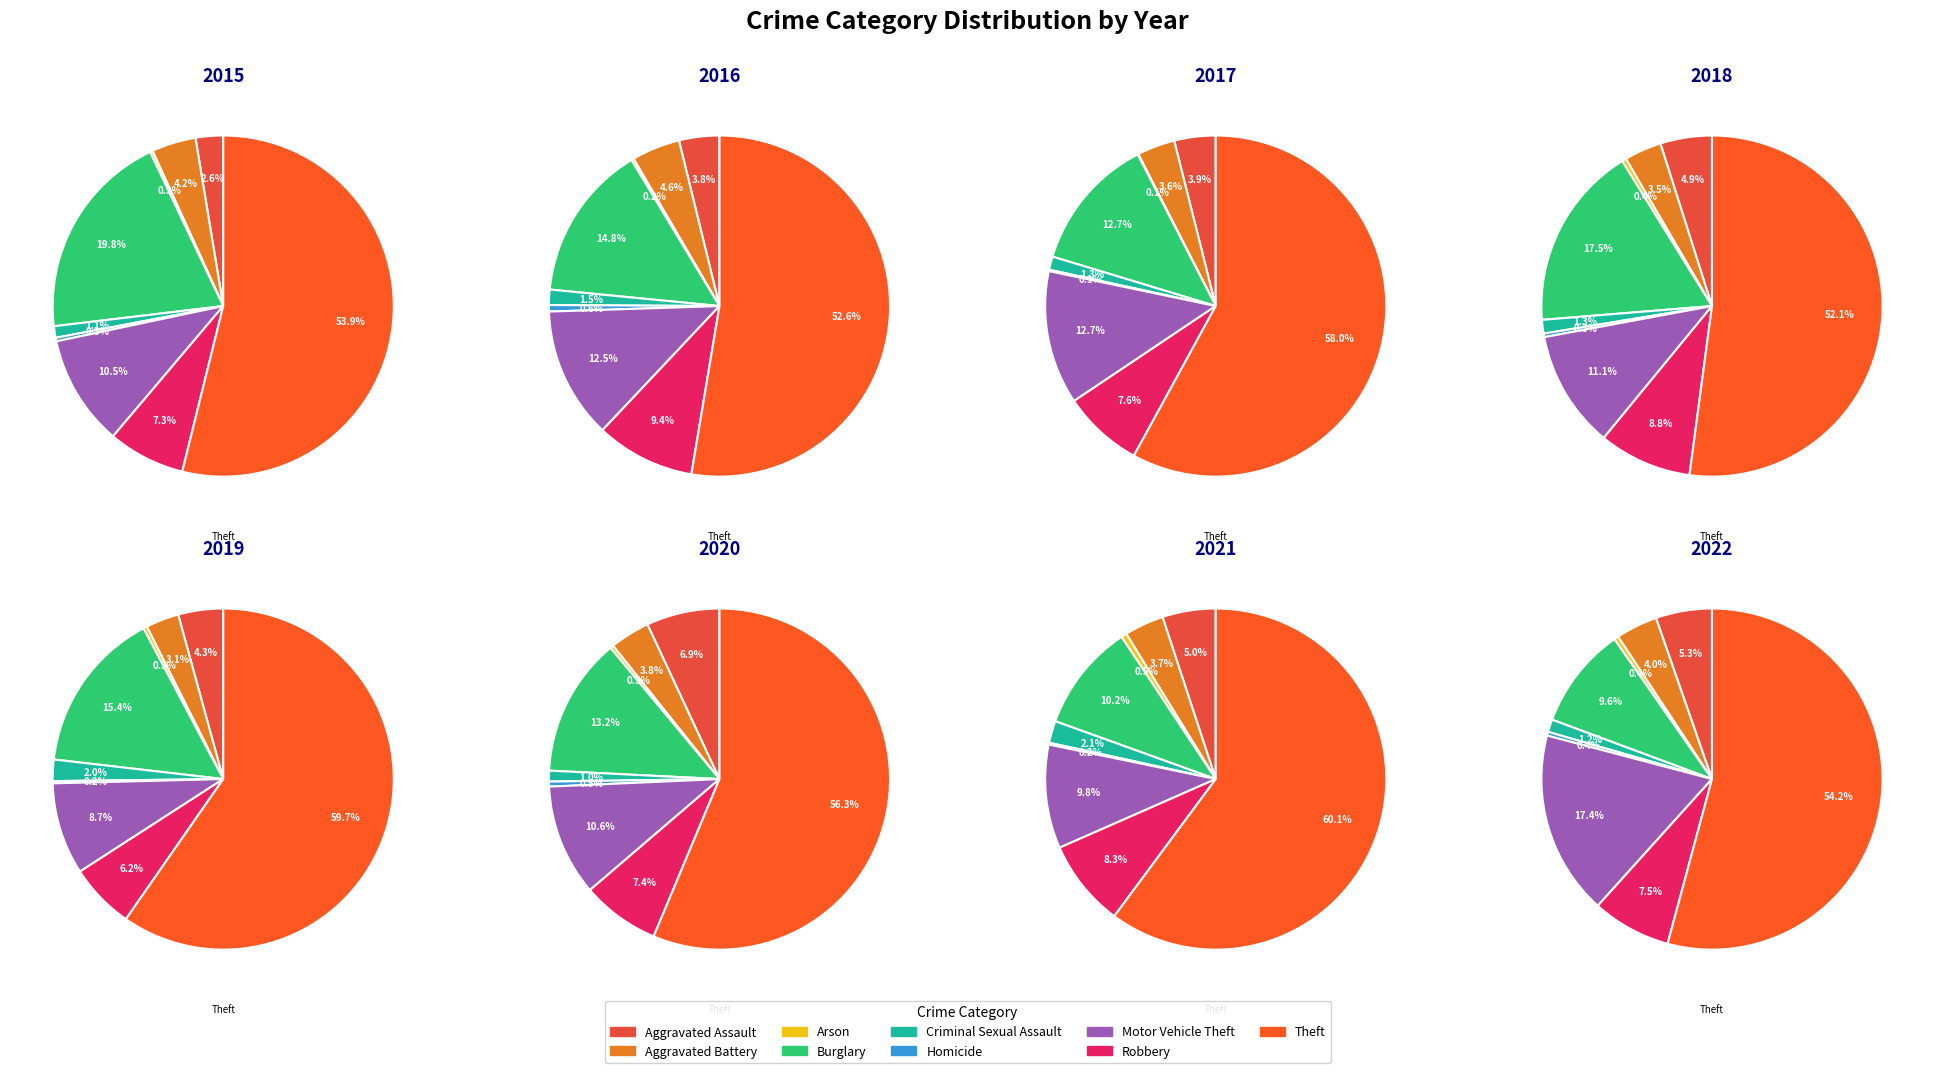

Which slice is the smallest?

Arson